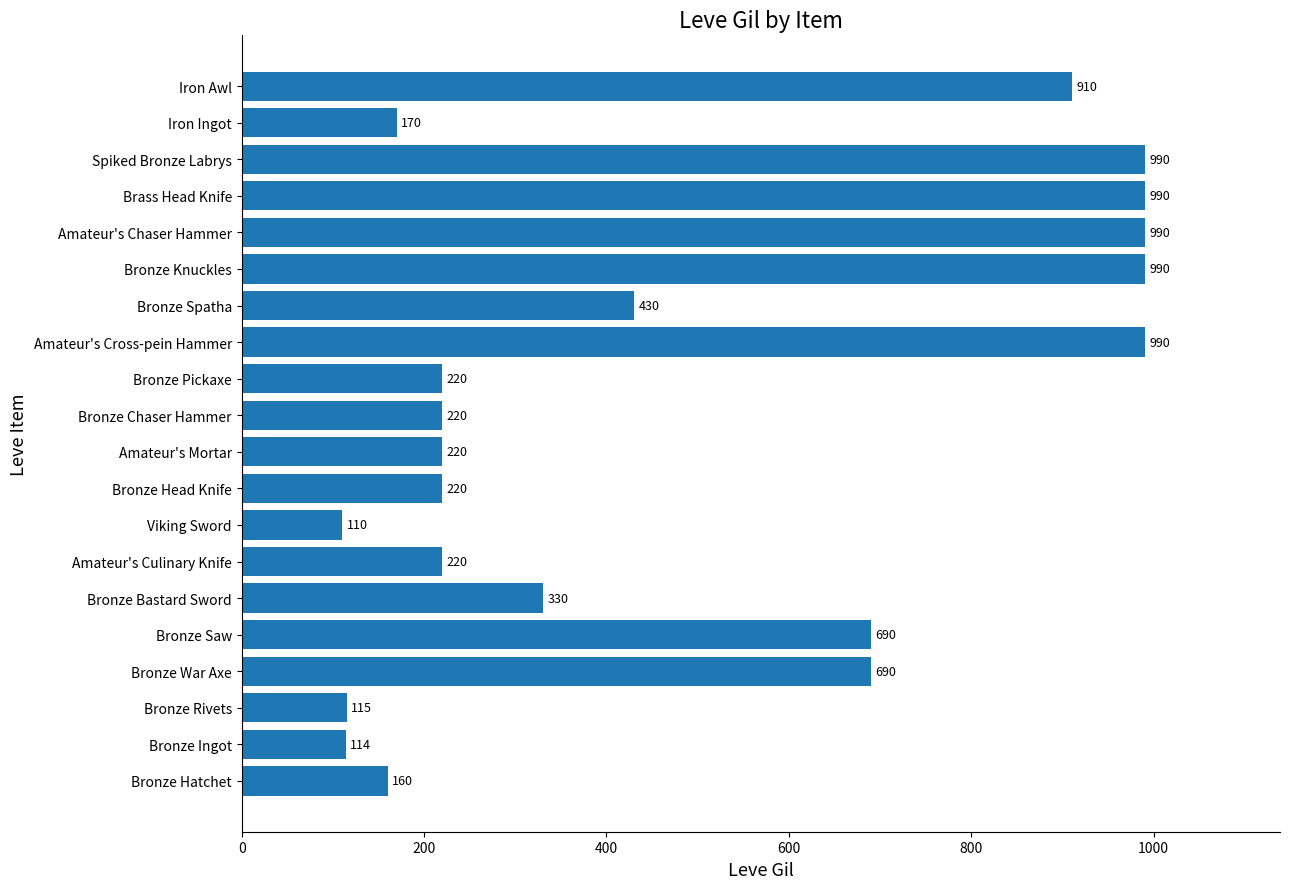

How many bars are there in total?

20